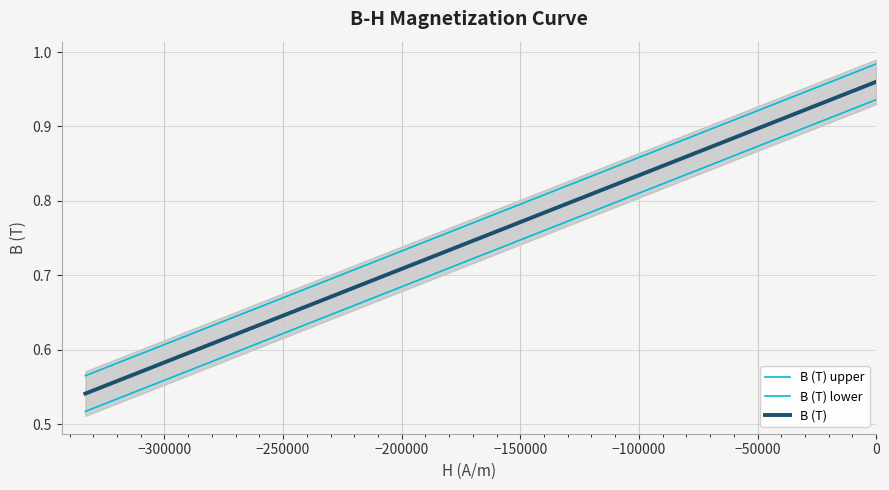

What is the difference between the maximum and minimum values?

0.4